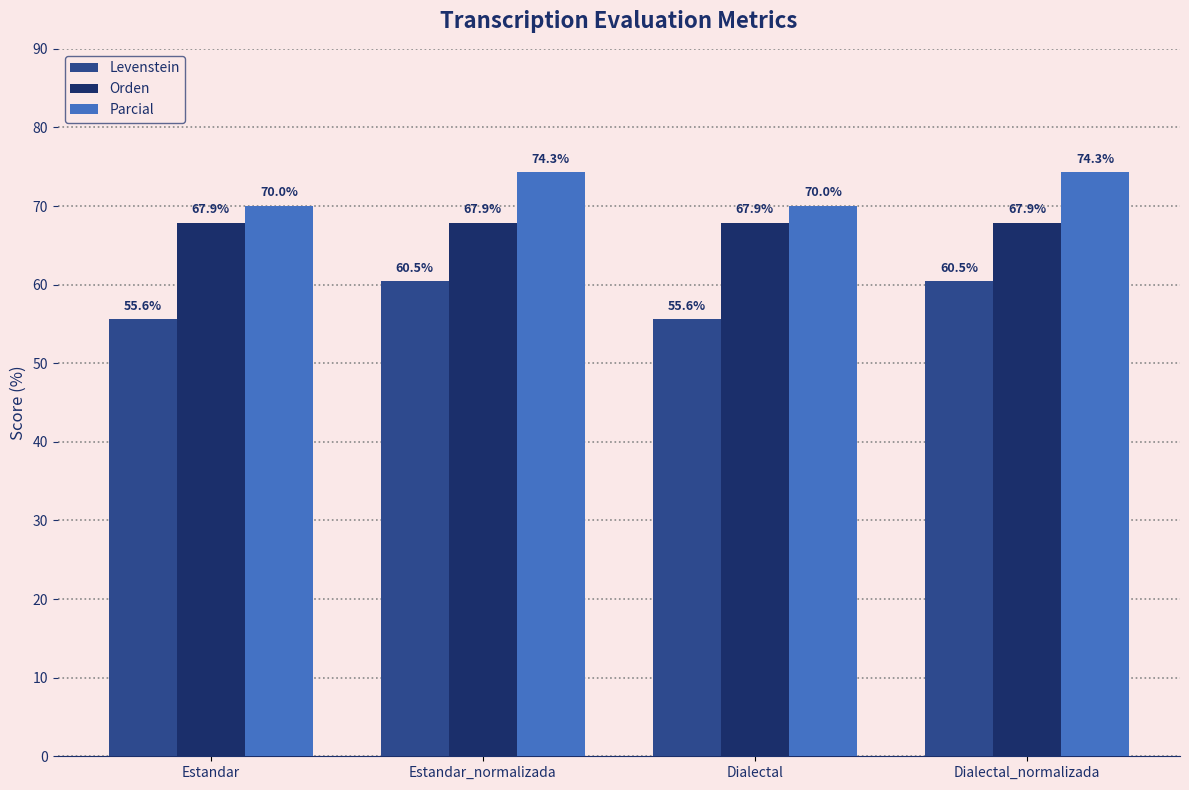

Are the bars horizontal?

No